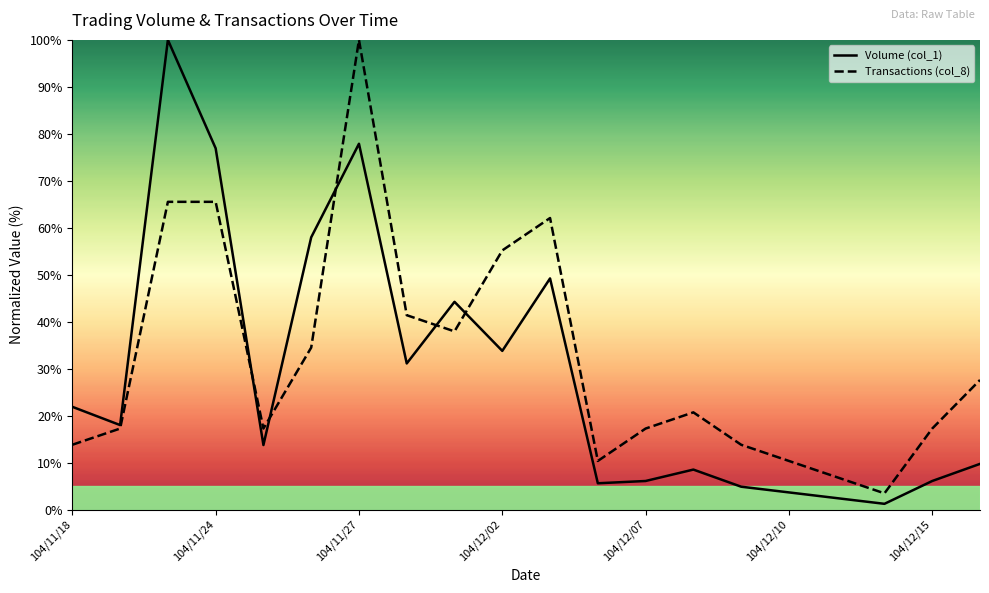

Where does the Volume (col_1) series first go above 17?

104/11/18